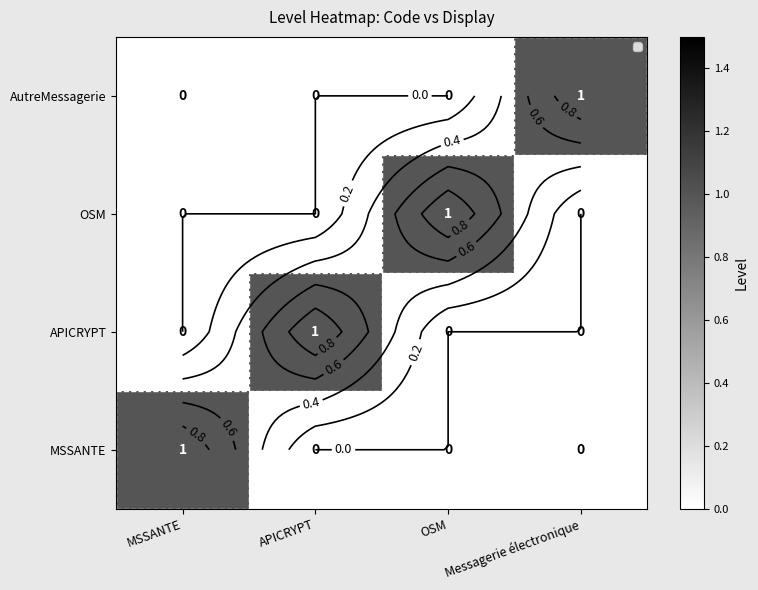

What is the difference between the highest and lowest values at APICRYPT?

1